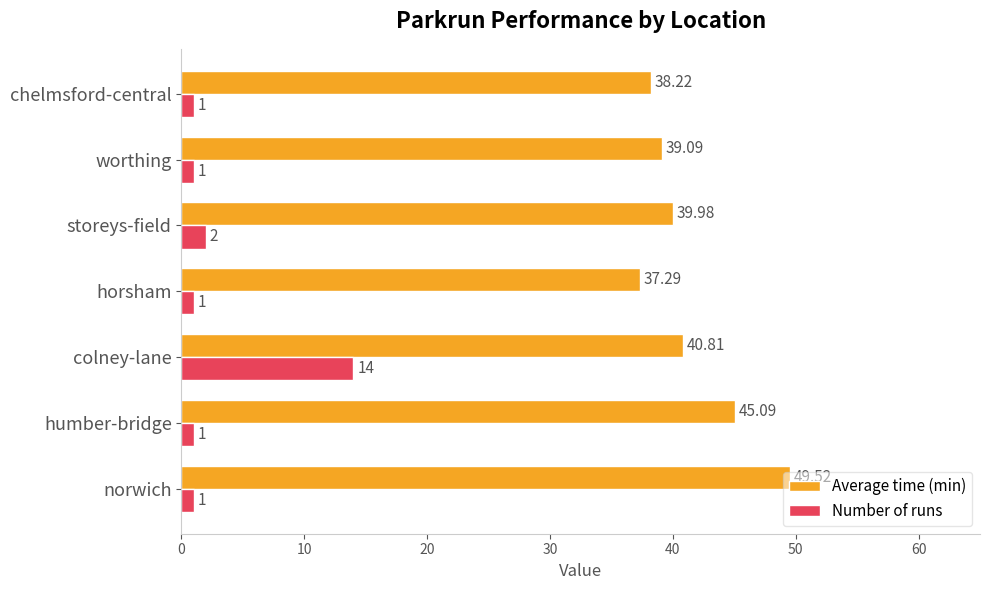

At which category is the sum across all series the highest?

colney-lane